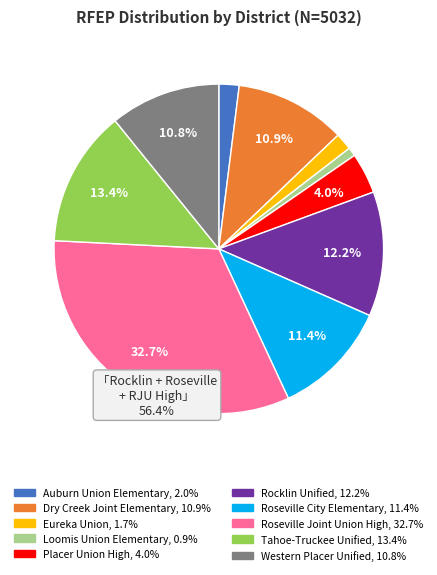

Does Rocklin Unified account for over 50% of the chart?

No